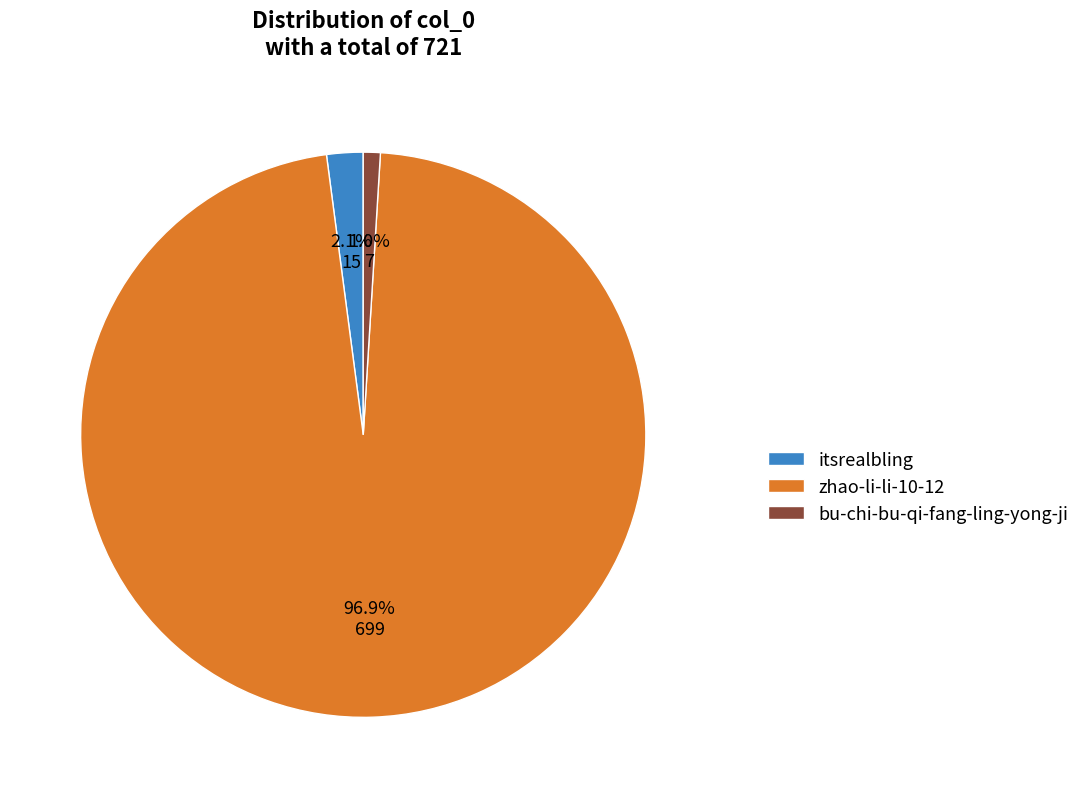

Which category has the biggest portion of the pie?

zhao-li-li-10-12